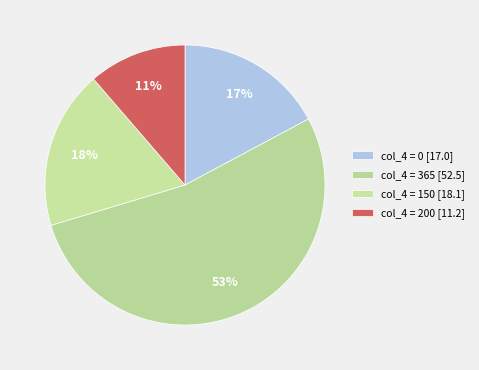

How many slices are in this pie chart?

4